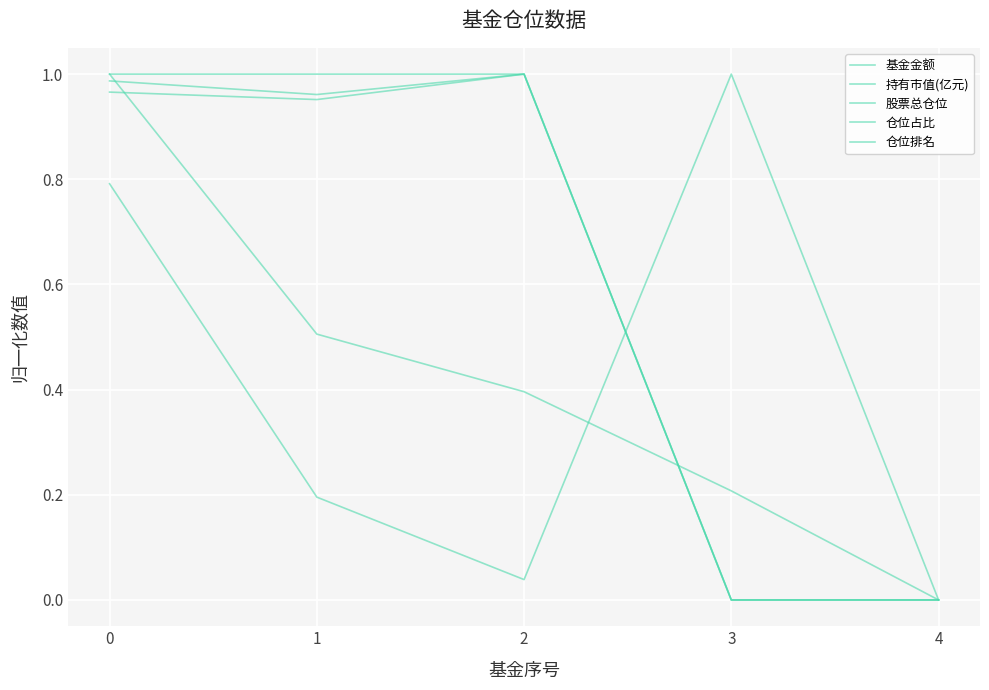

Does the chart have visible grid lines?

Yes